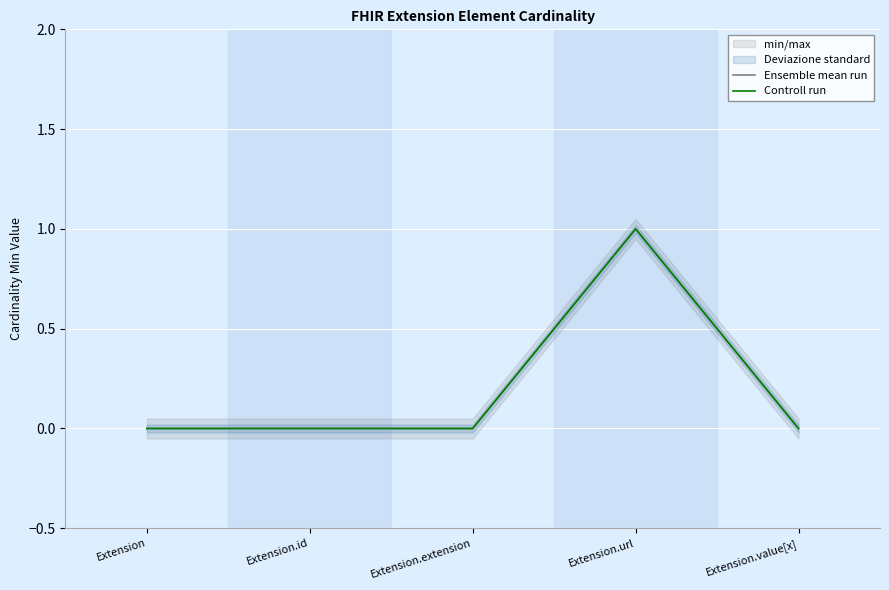

True or false: Controll run has more than 2 interior local peaks.

False